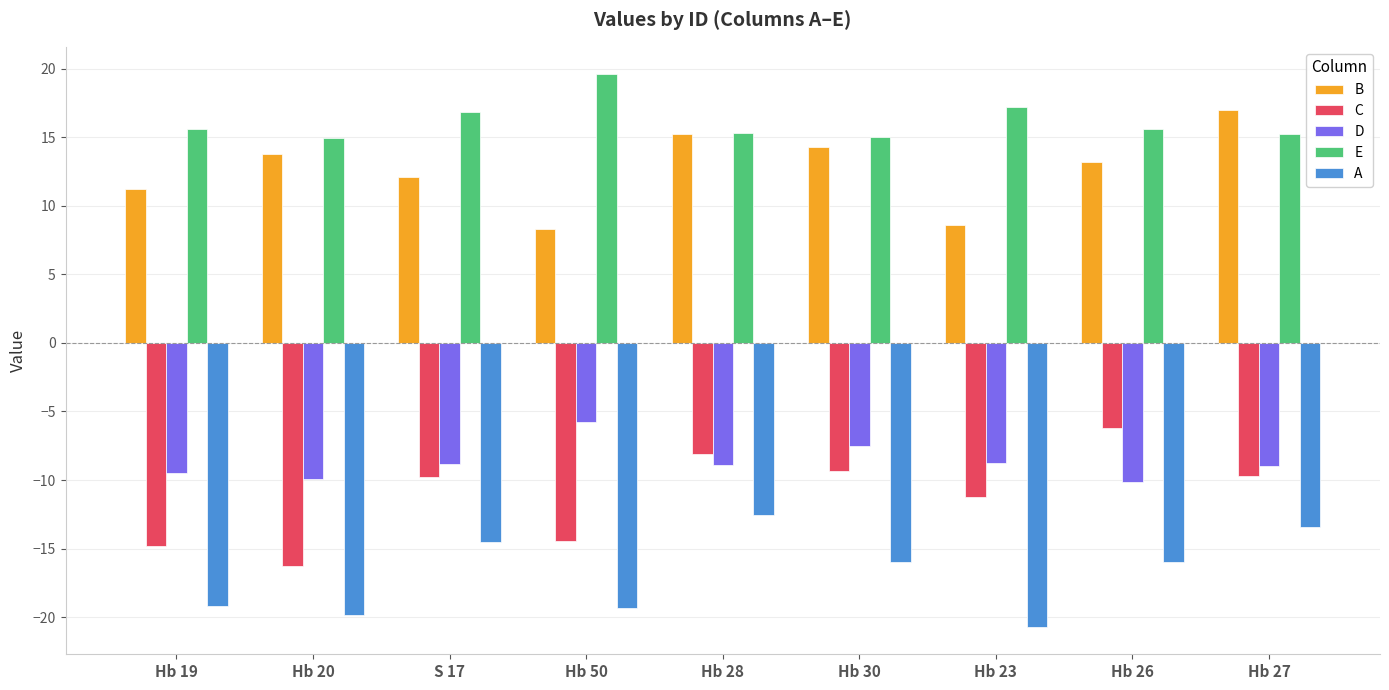

List the series in order of their peak value, lowest first.

A, C, D, B, E